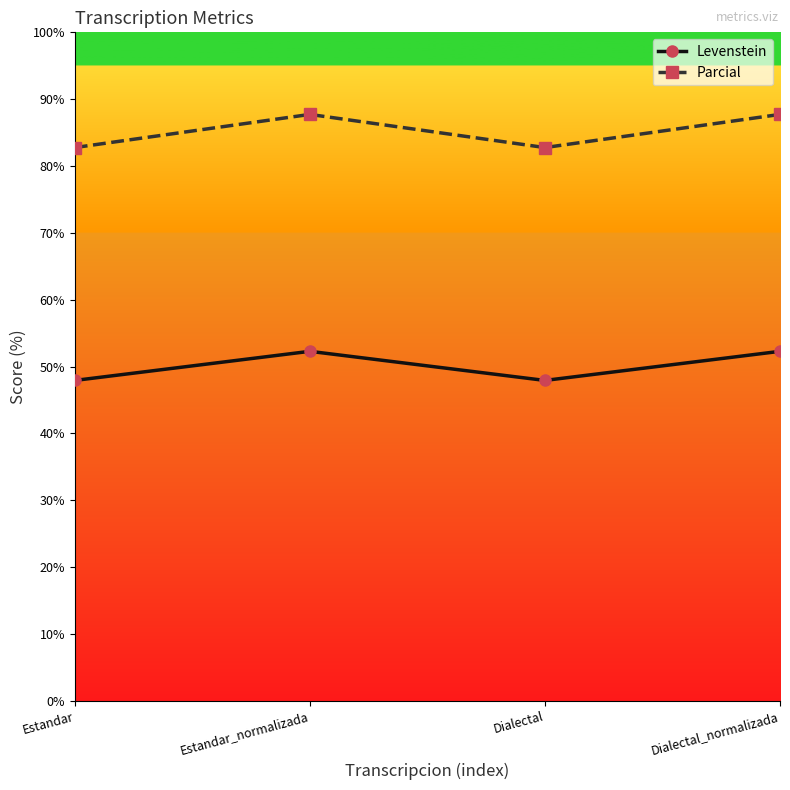

What is the maximum value shown in the chart?

87.7